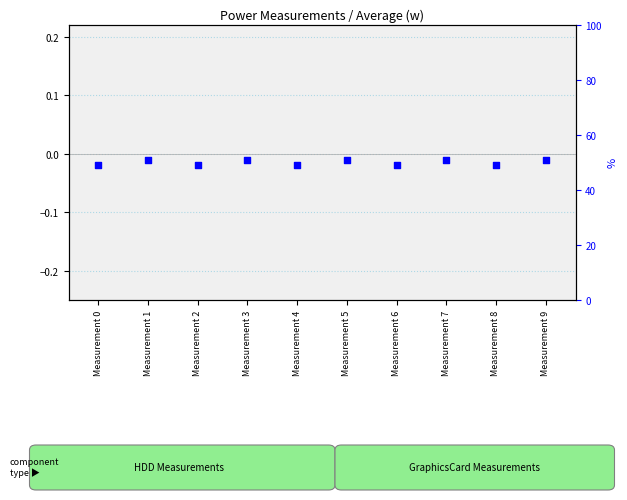

What is the change in value from Measurement 1 to Measurement 4?

-1.6